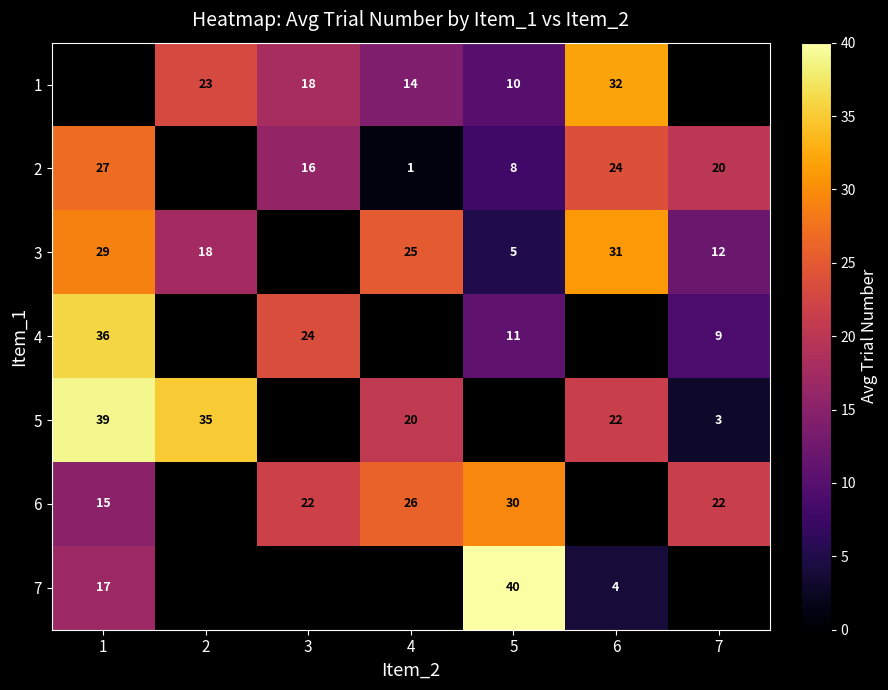

True or false: 1 has a value of 3 at 4.

False